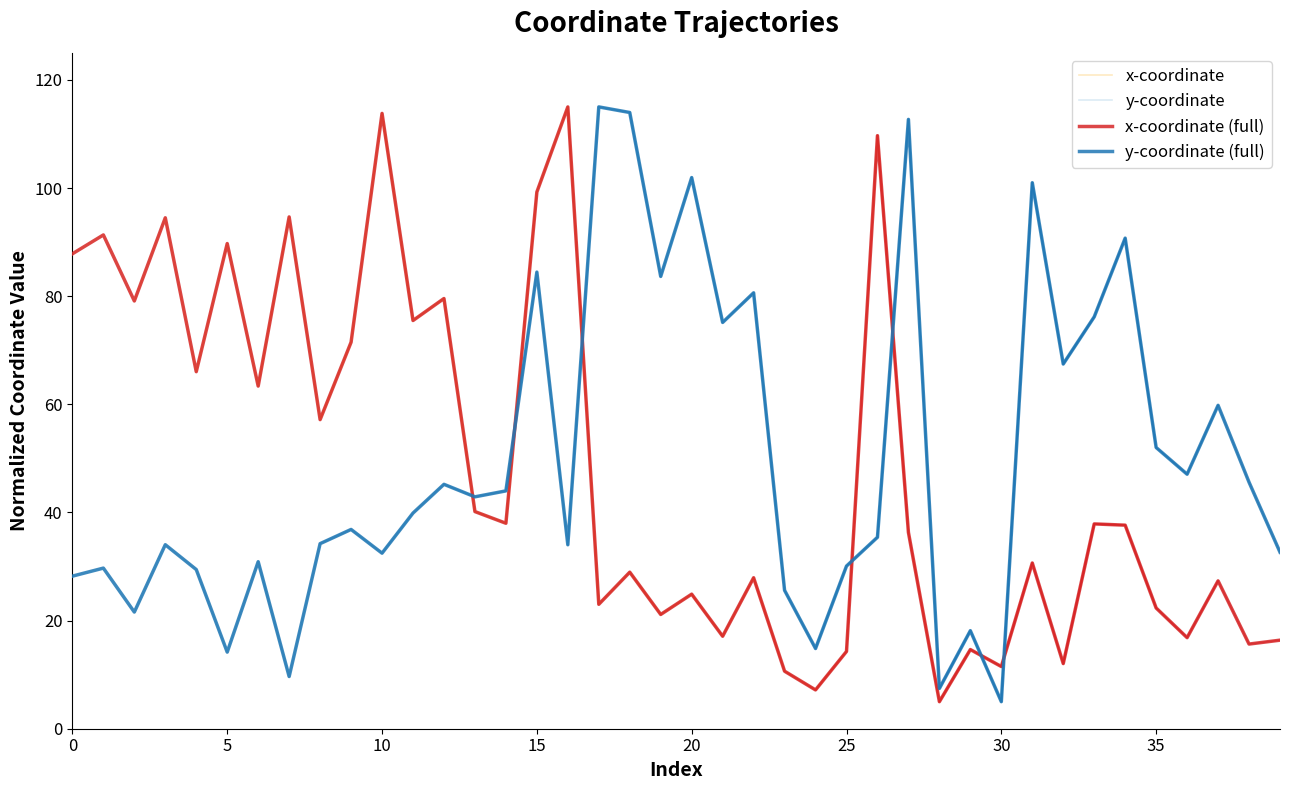

Where is the first local minimum for x?

2